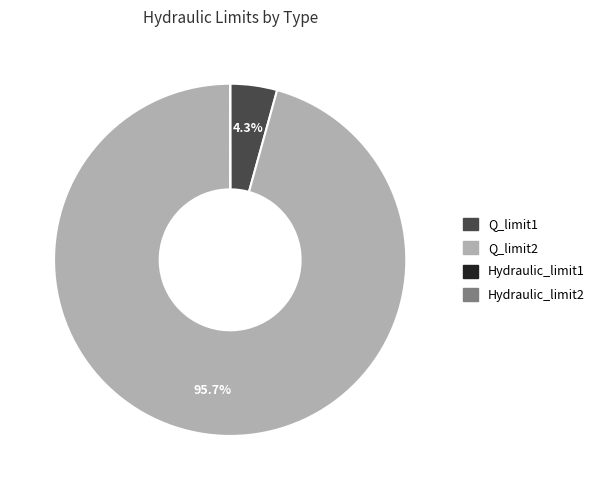

What portion of the pie excludes Q_limit2?

4.3%